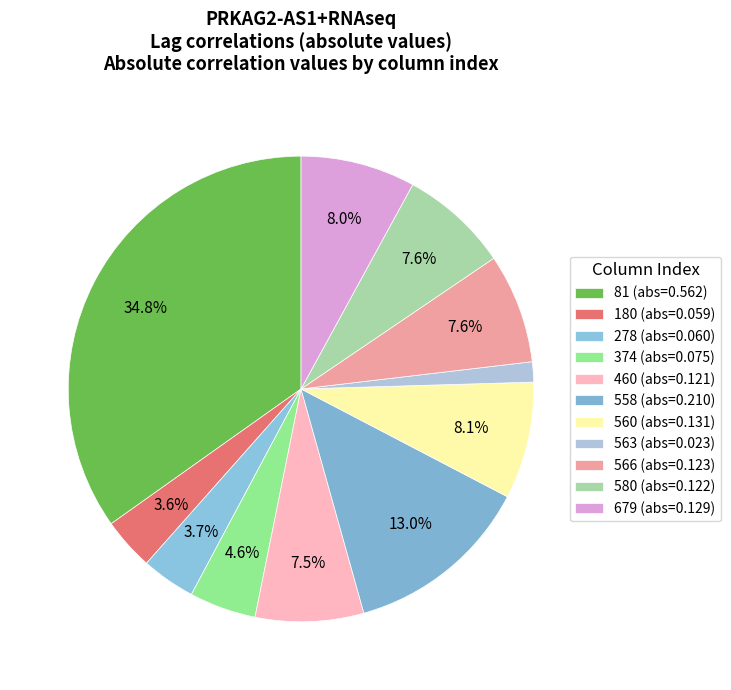

How many segments does this pie chart have?

11